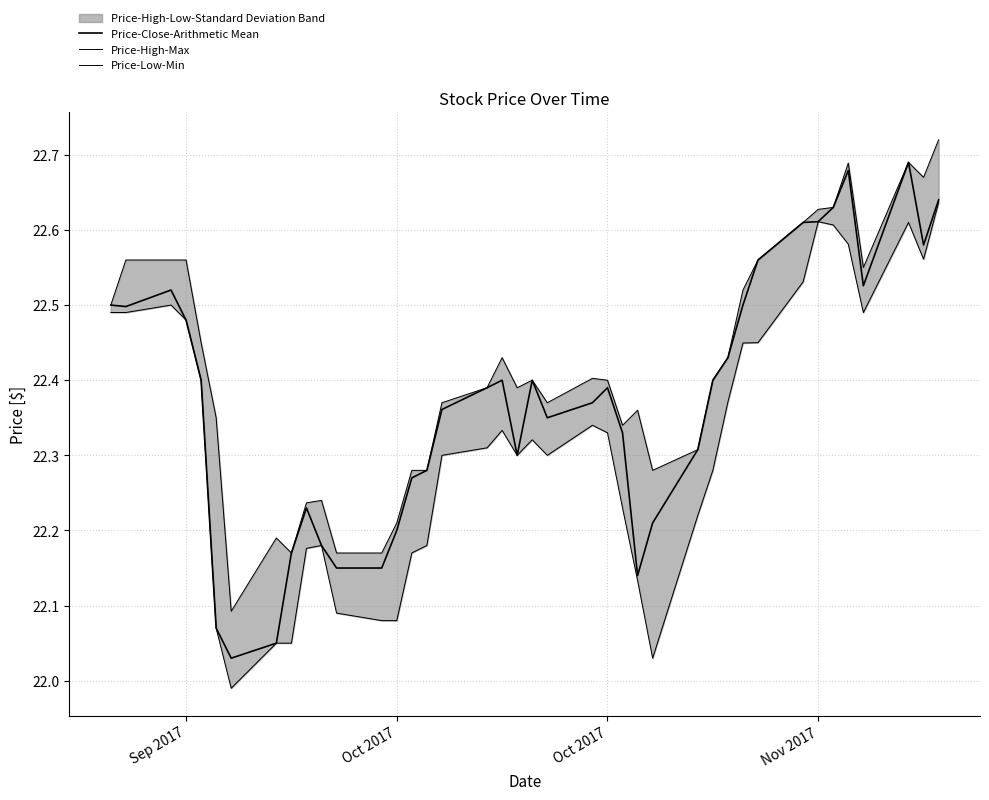

What is the value of the Price-Close-Arithmetic Mean point at the 3rd from the left?

22.5